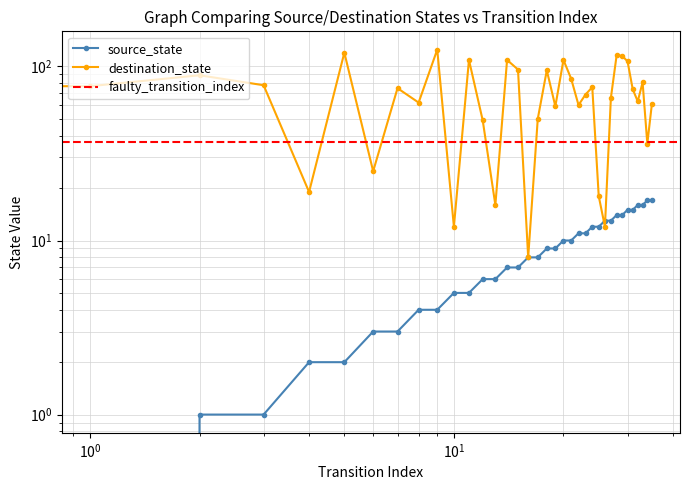

How many data points does each series have?

36